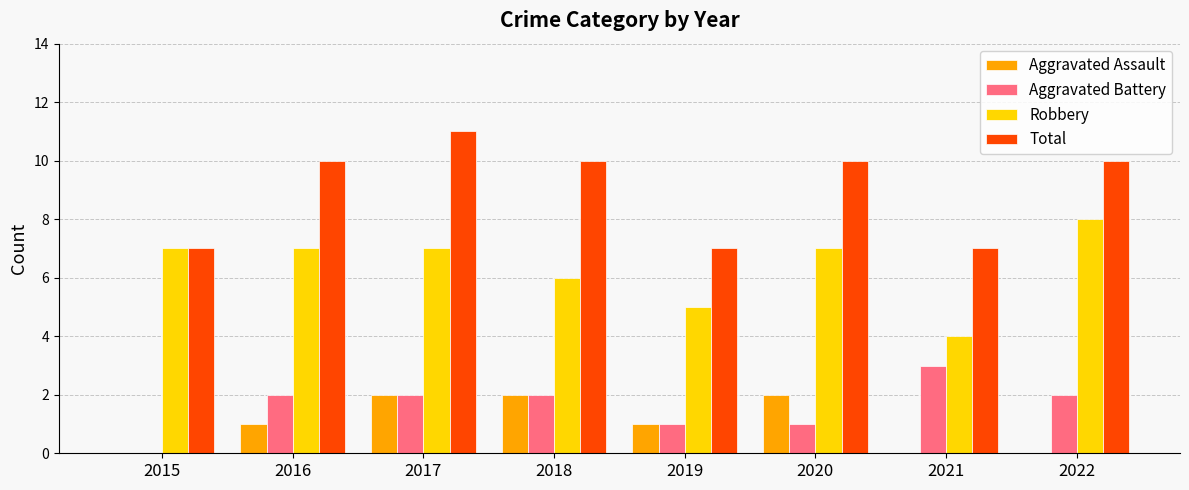

Is the value of Total at 2019 greater than the value of Aggravated Assault at 2017?

Yes